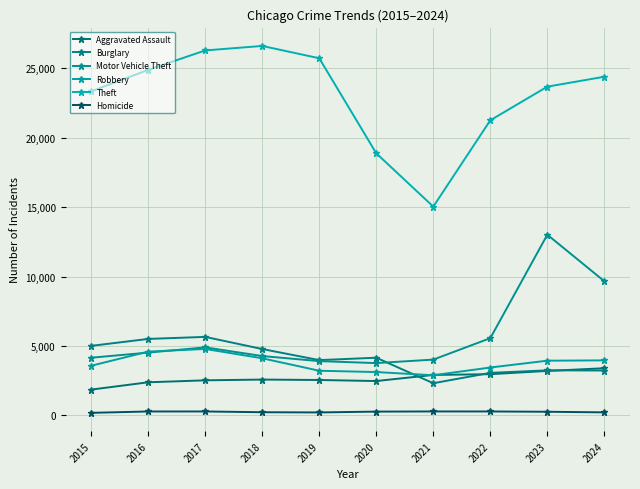

How many interior local peaks does the Homicide series have?

2